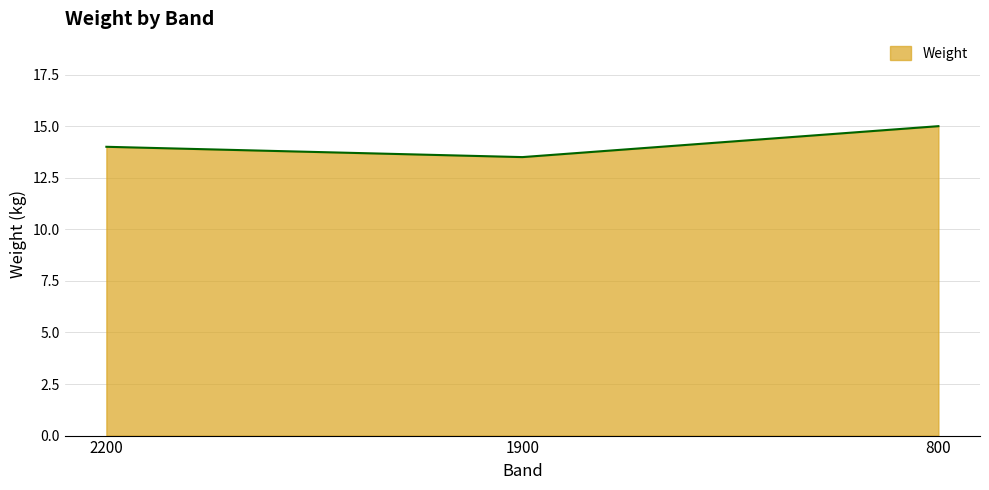

Reading right to left, extract all data points from this chart.

15.0	13.5	14.0